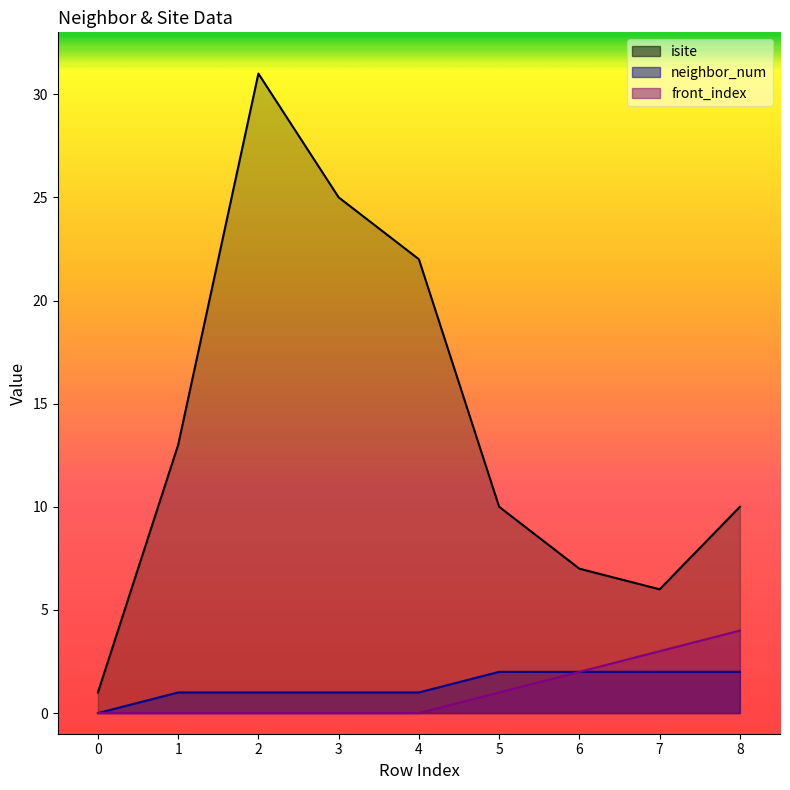

How many values in the neighbor_num series exceed 1?

4